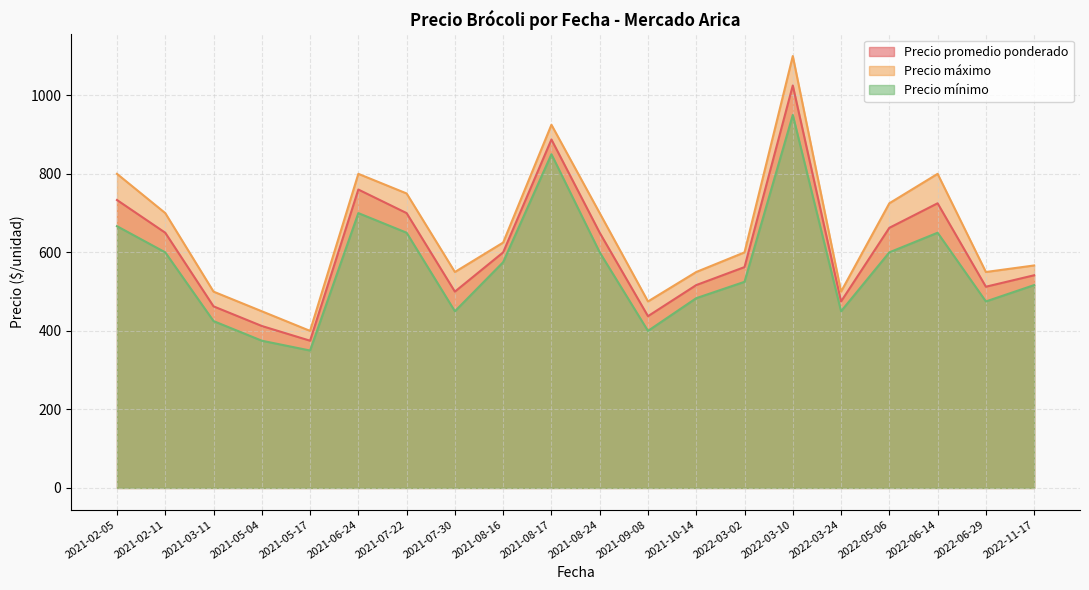

What is the smallest value displayed?

350.0